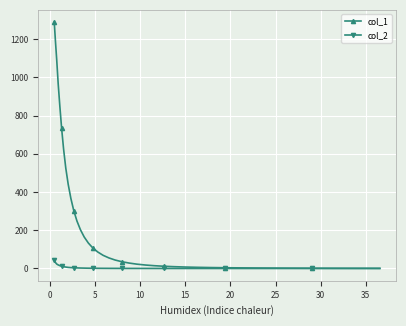

How many values in the col_1 series are below 44?

19